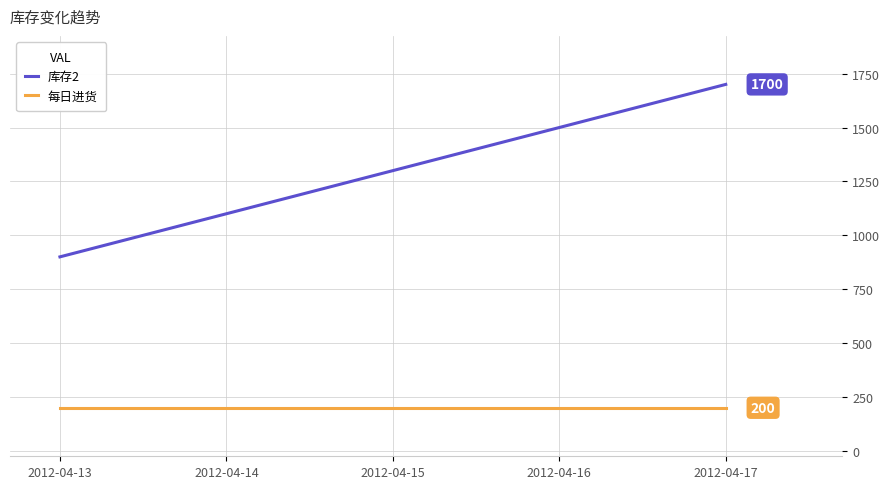

True or false: 库存2 has a value of 1500 at 2012-04-16.

True